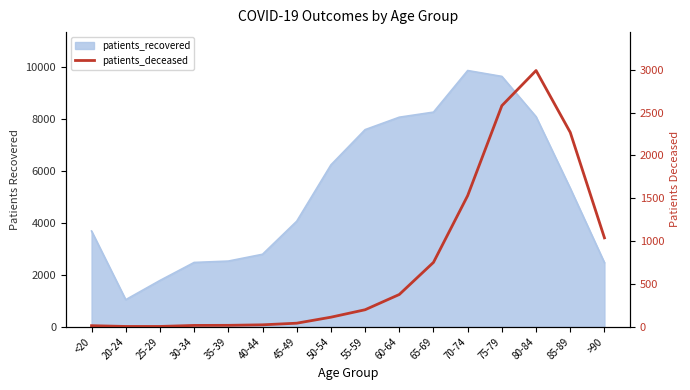

What is the label of the 2nd point from the right?

85-89